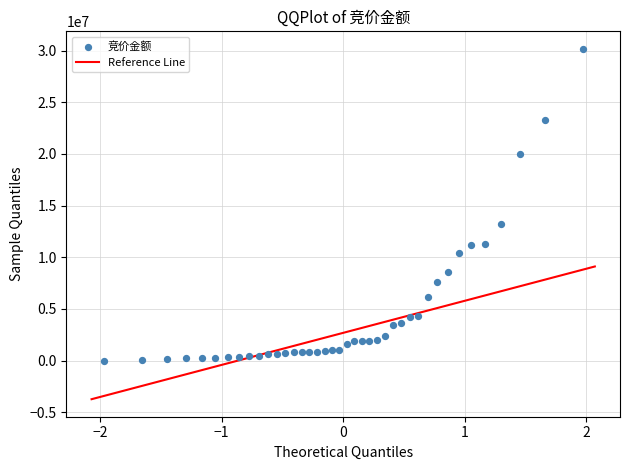

What Y value in the scatter plot is closest to 15084925?

13242416